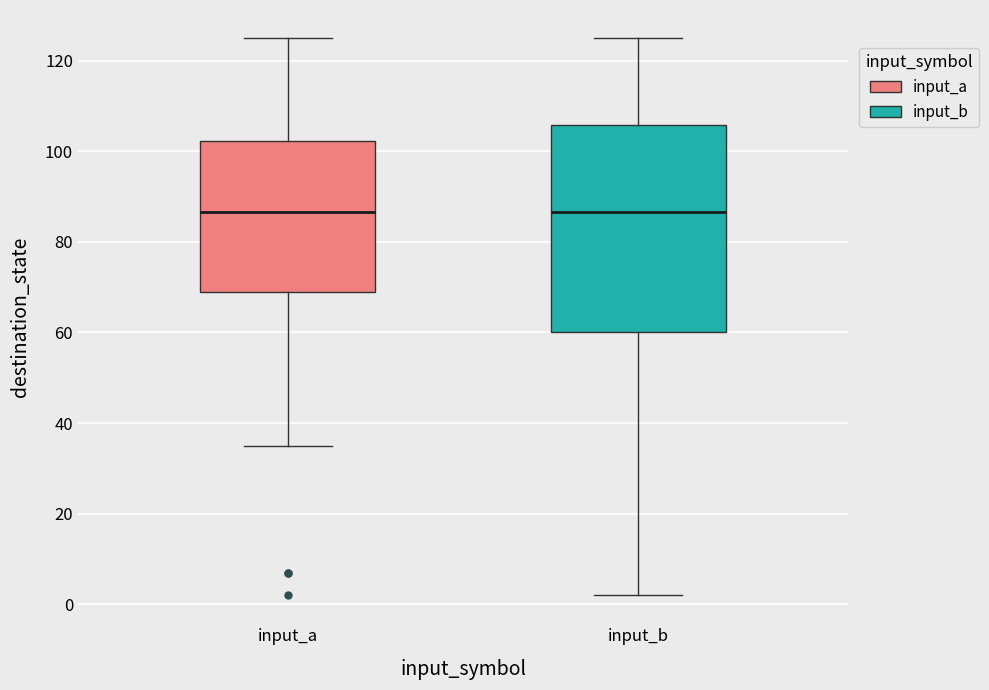

Where does the upper whisker of the box for input_a end on the y-axis? The values are not printed on the chart, so give them approximately, as read against the axis.

126